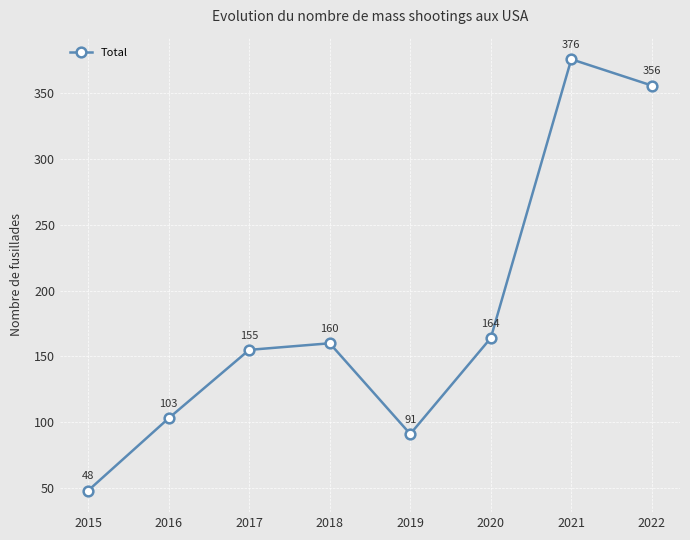

Reading left to right, what are all the values shown in this chart?

2015=48	2016=103	2017=155	2018=160	2019=91	2020=164	2021=376	2022=356